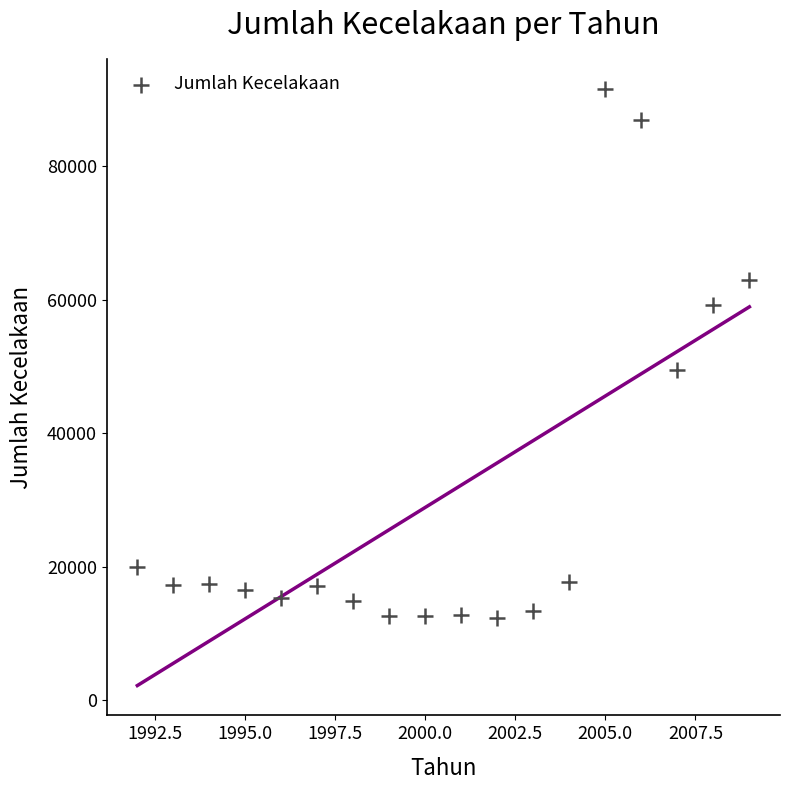

What Y value in the scatter plot is closest to 51945?

49553